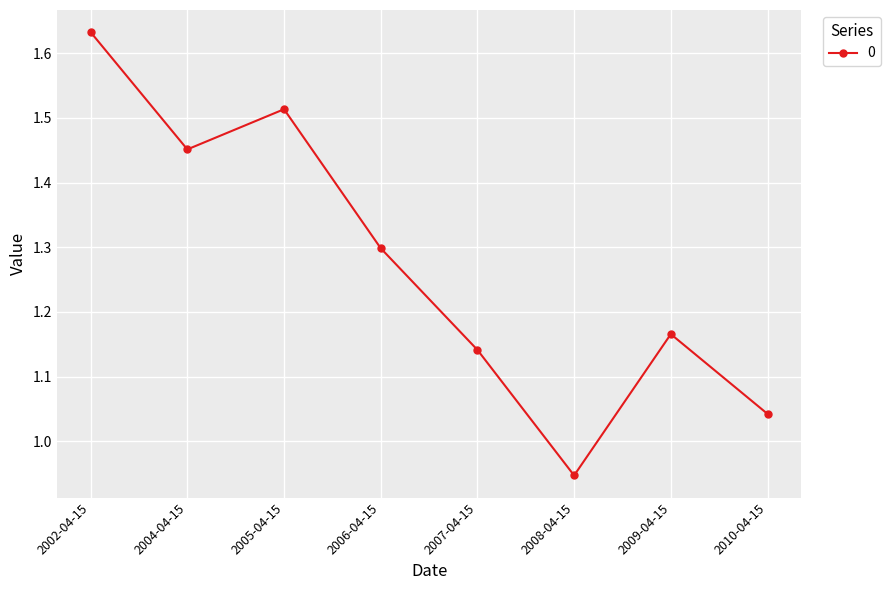

The chart shows a value of 2.3 at 2002-04-15. True or false?

False